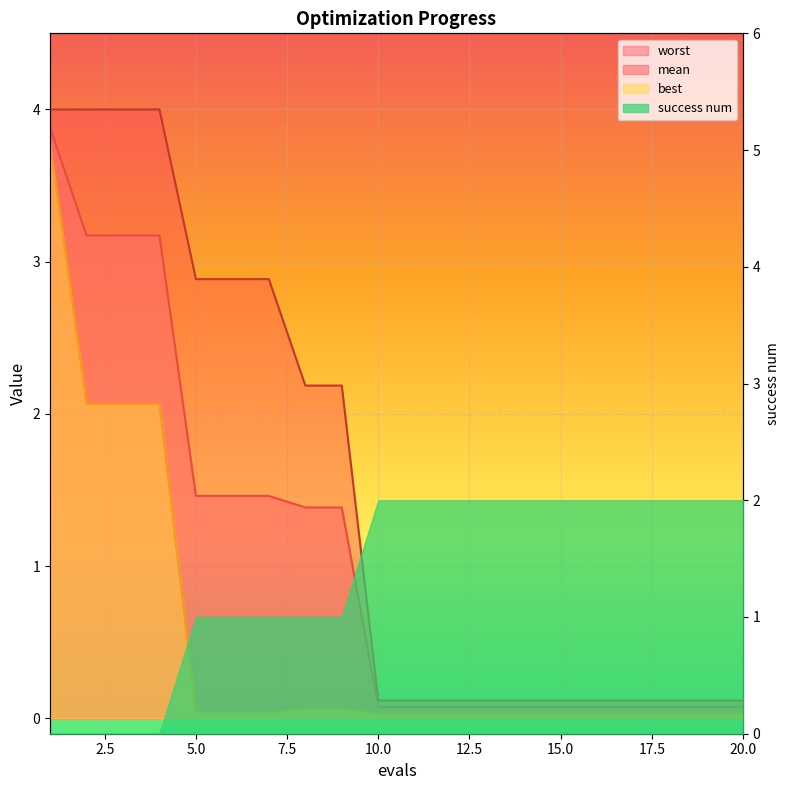

Count the number of categories in the chart.

20